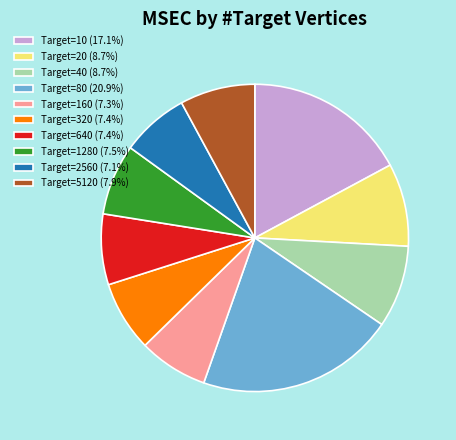

Does any single category account for the majority?

No